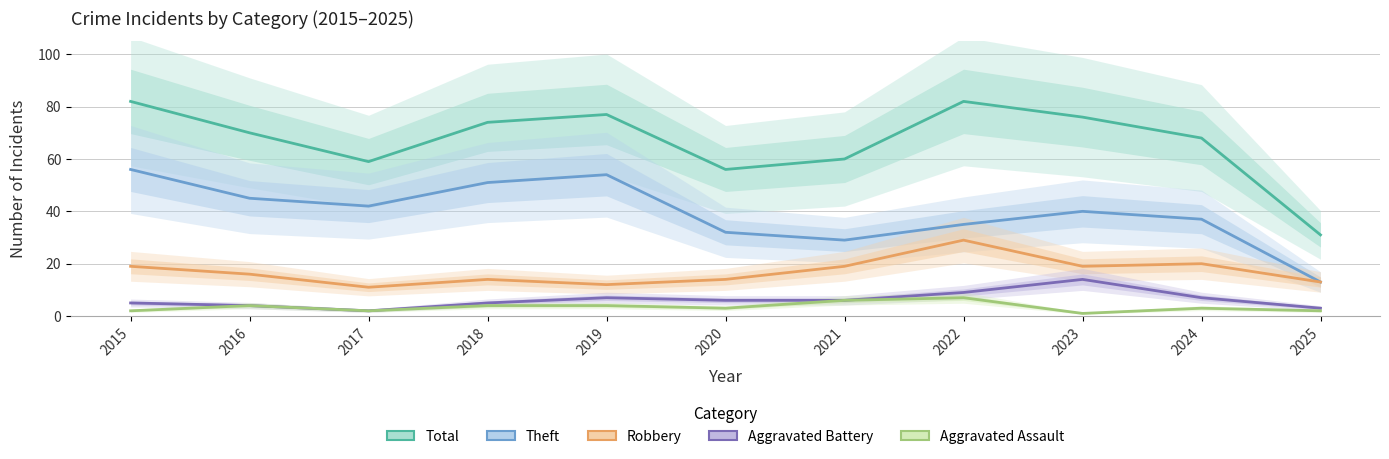

Is it true that Robbery equals 32 at 2023?

False